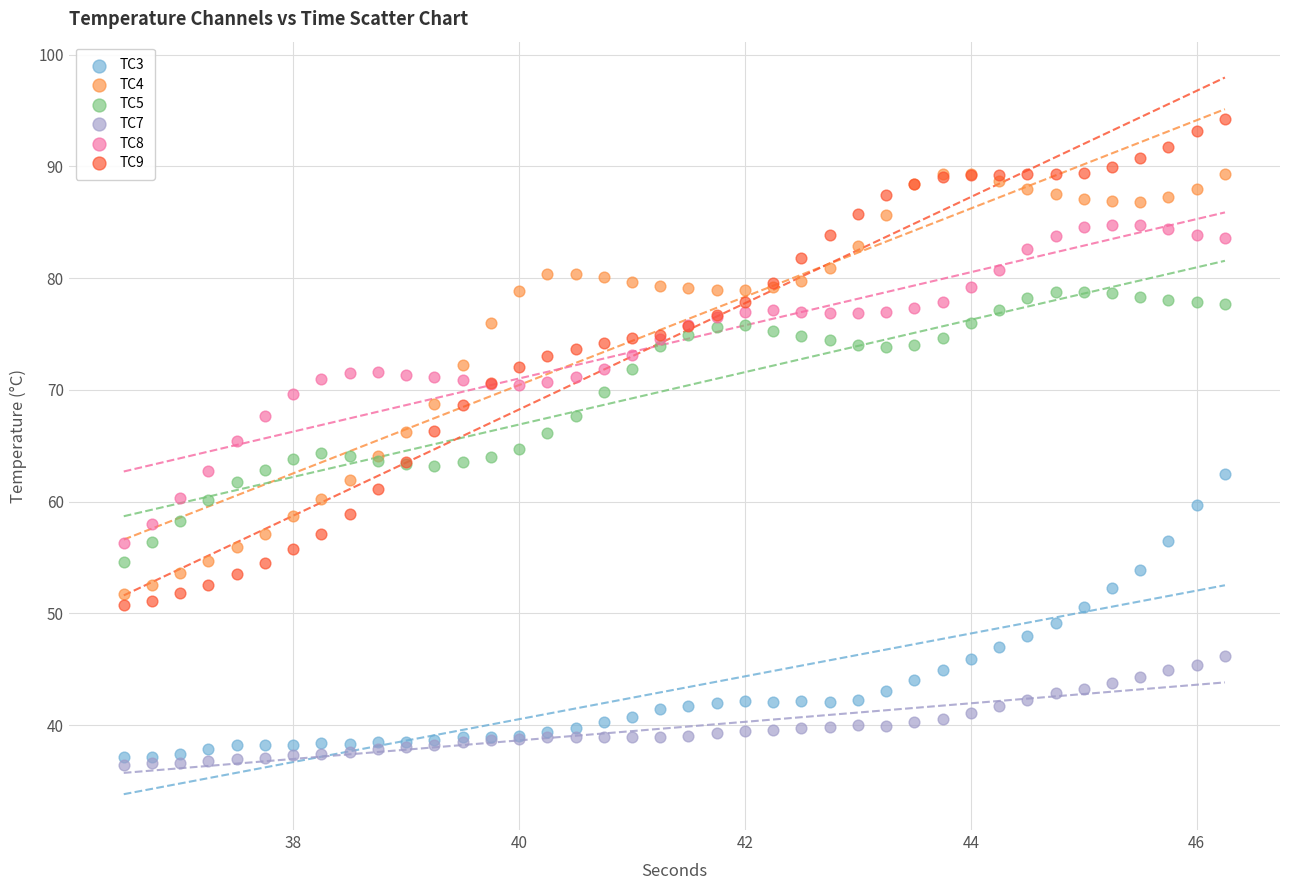

What are all the series names shown in the legend?

TC3, TC4, TC5, TC7, TC8, TC9